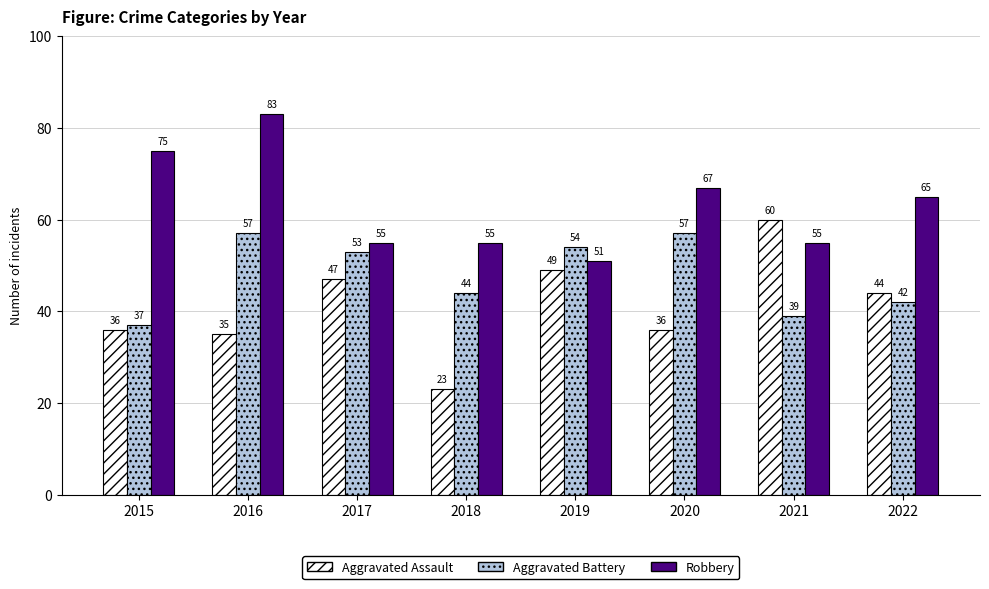

What is the greatest value displayed?

83